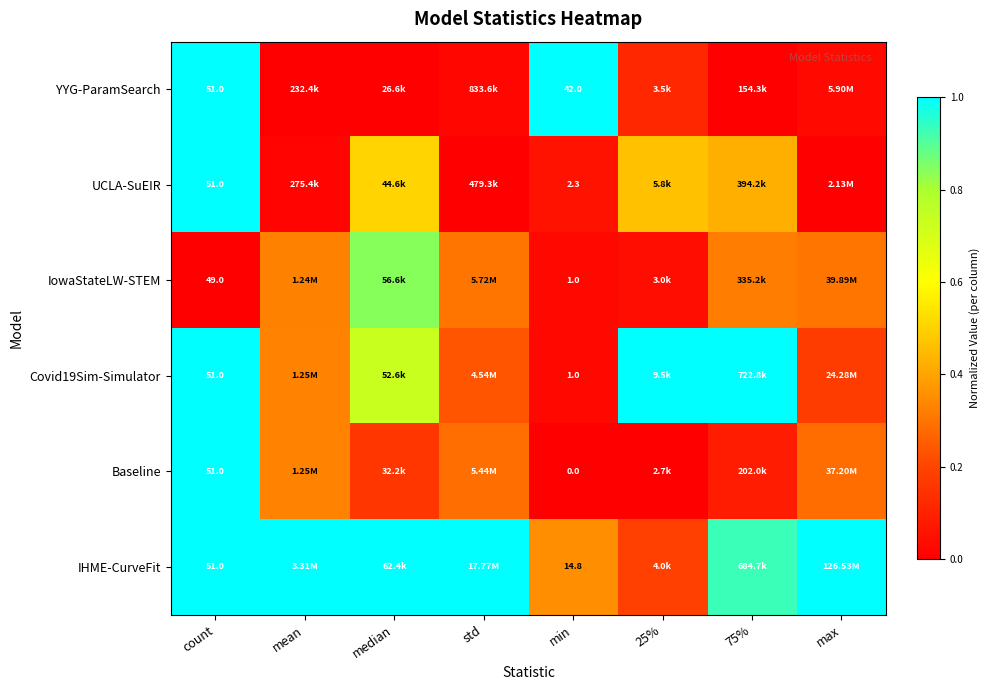

Is the value of UCLA-SuEIR at min greater than the value of IHME-CurveFit at median?

No